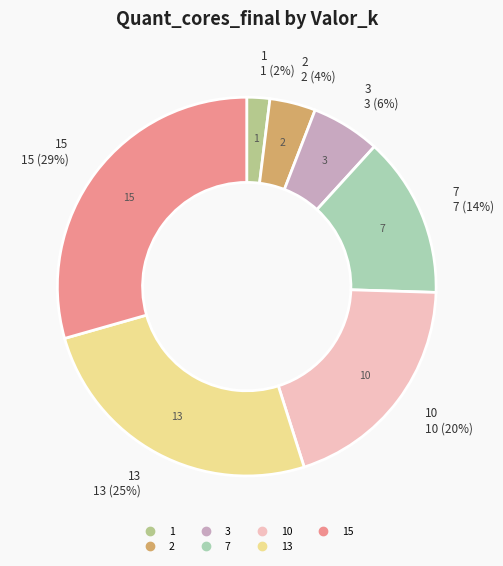

Does any single category account for the majority?

No